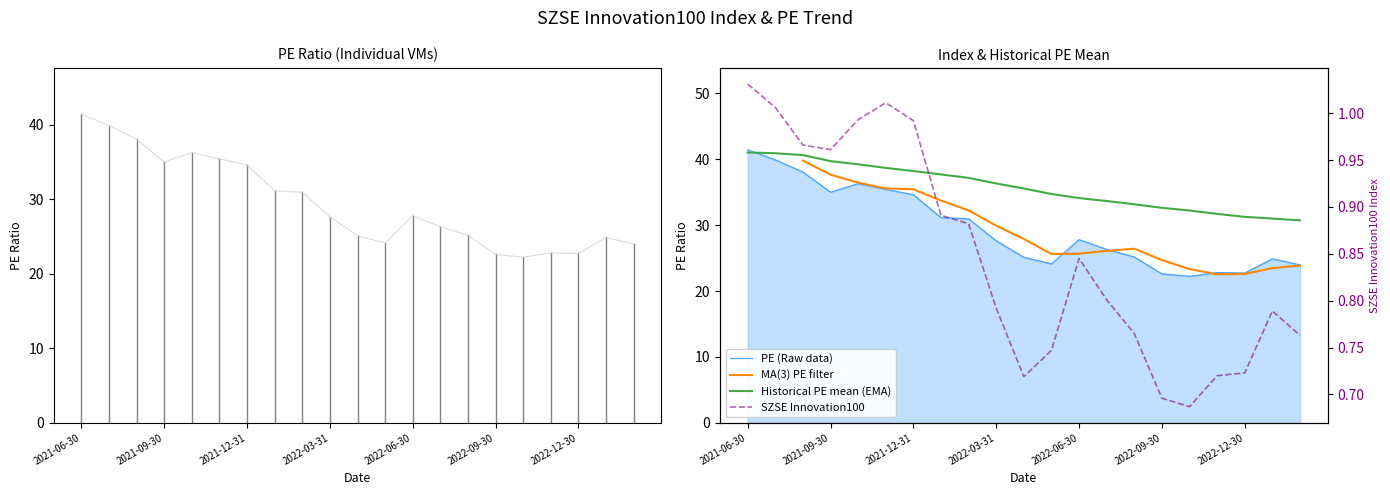

True or false: historical PE mean has a value of 39.2 at 2021-10-29.

True